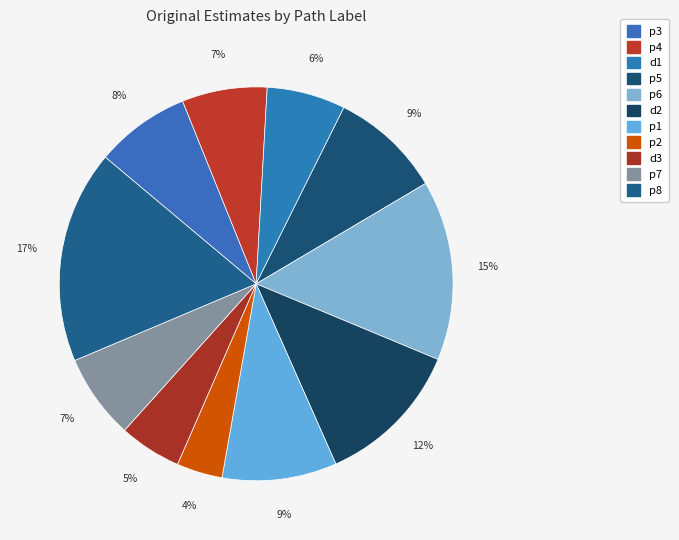

Is there a majority slice in this chart?

No